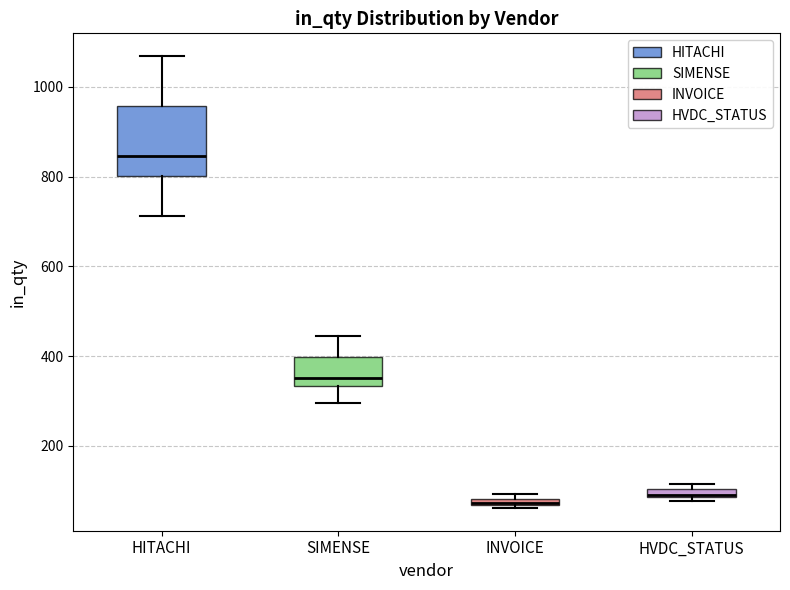

Which box is the tallest, from its lower edge to its upper edge?

HITACHI